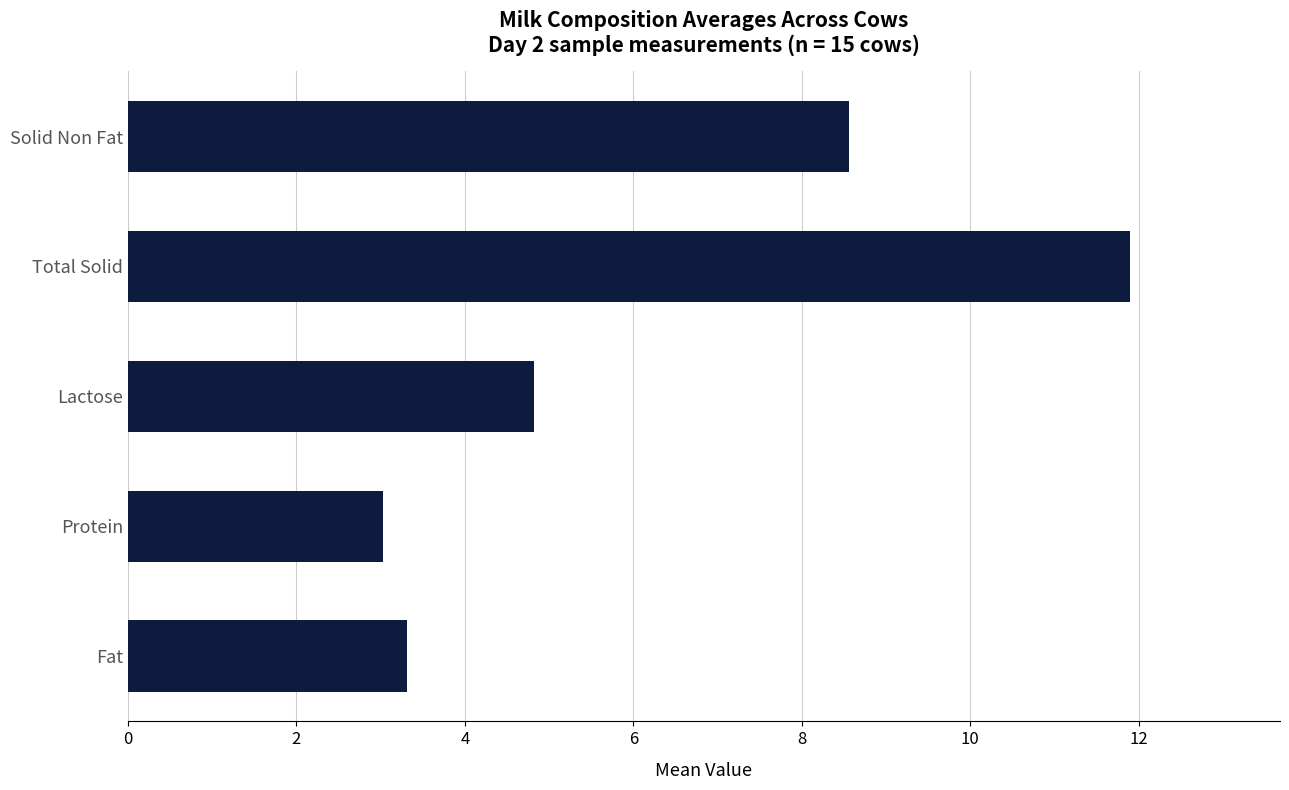

Does the chart contain any negative values?

No